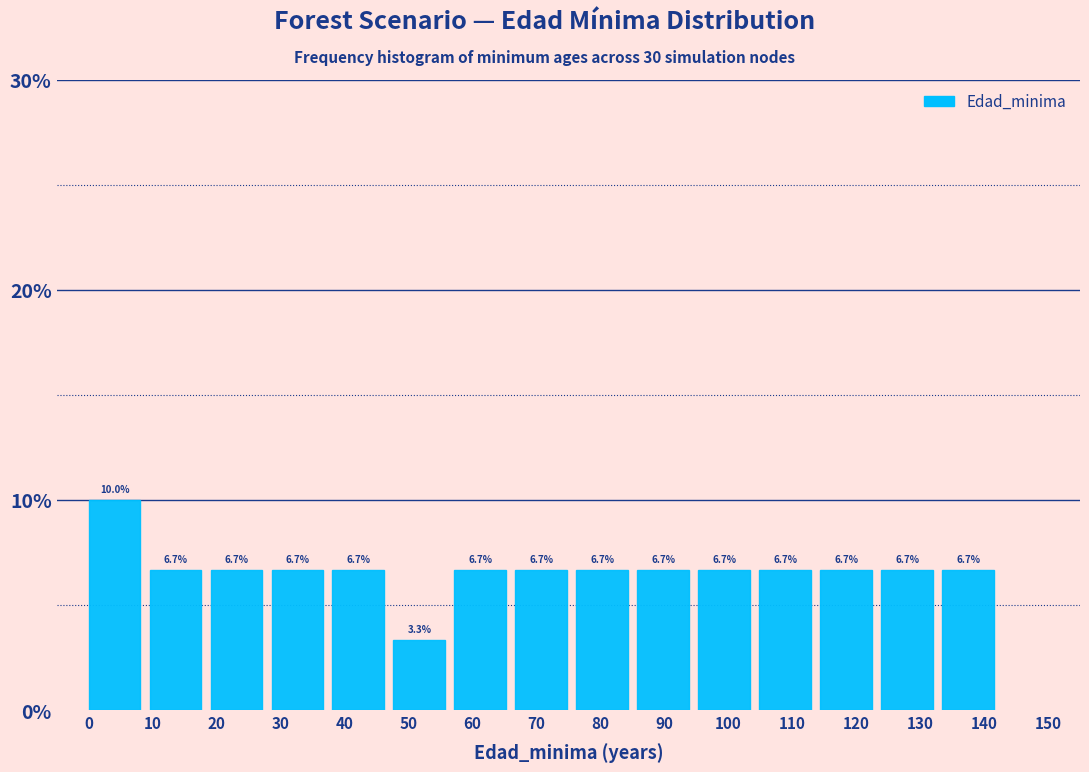

How tall is the bar that spans 48 to 57 on the x-axis? The bar edges are not printed on the chart, so give them approximately, as read against the axis.

3.3